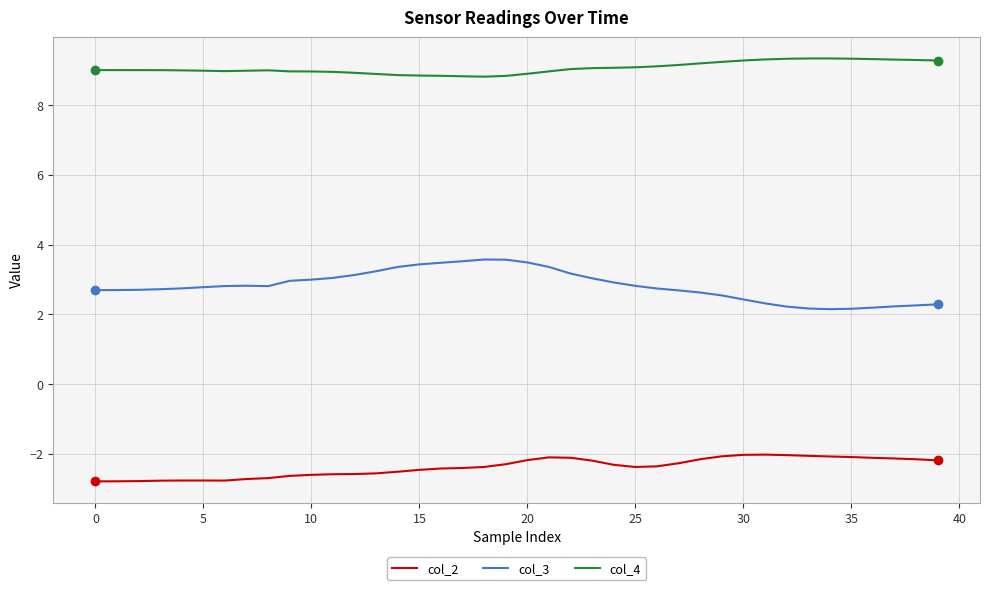

What is the highest value of the col_2 series?

-2.0